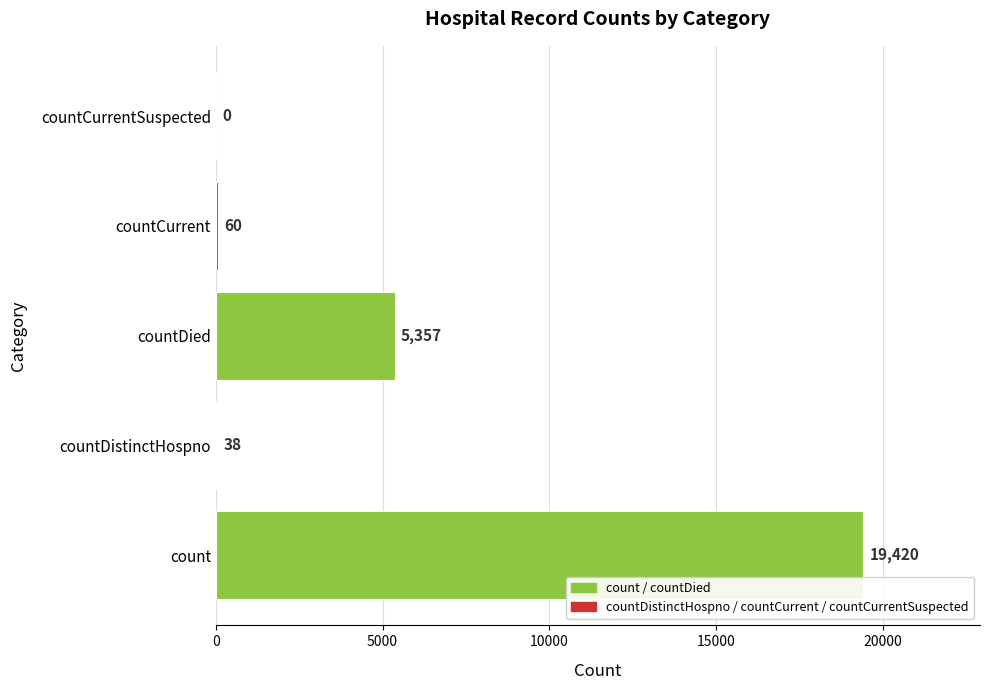

Are the bars horizontal?

Yes